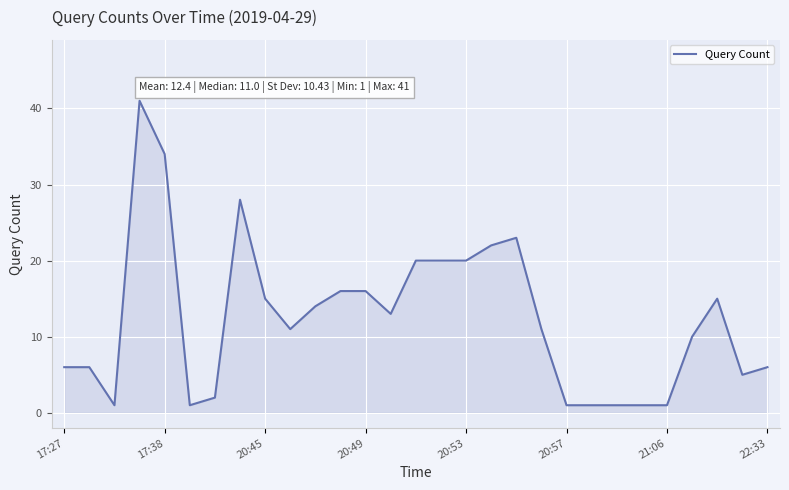

What is the difference between the maximum and minimum values?

40